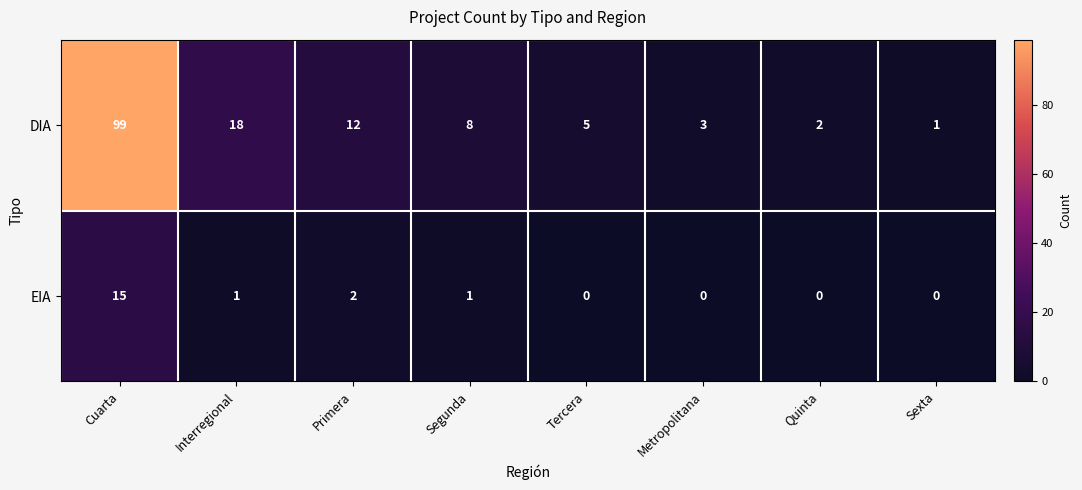

Which category has the highest value across all series?

Cuarta